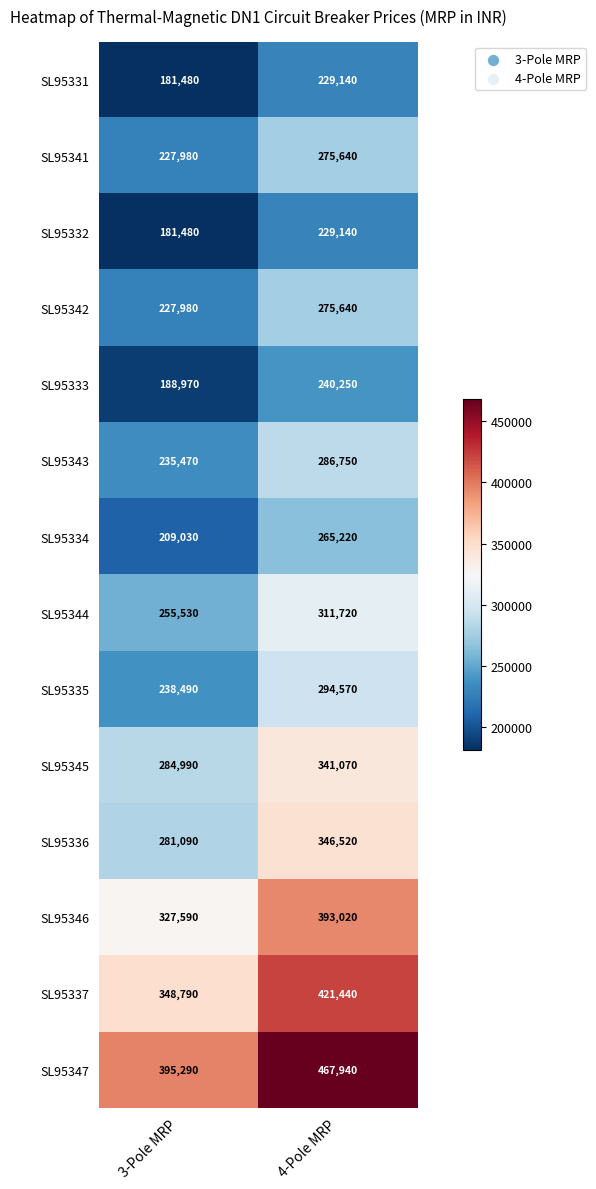

Rank the categories by SL95334 value from lowest to highest.

3-Pole MRP, 4-Pole MRP